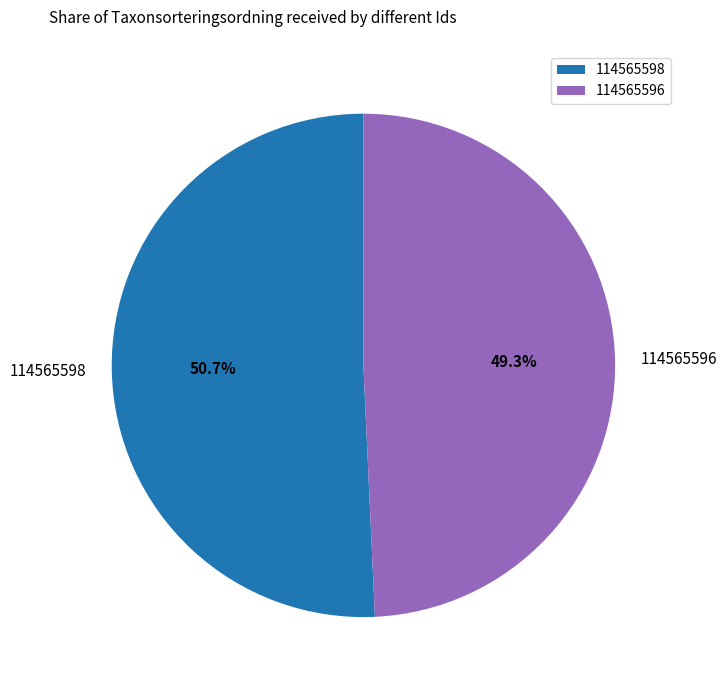

True or false: 114565596 accounts for 49% of the total.

True